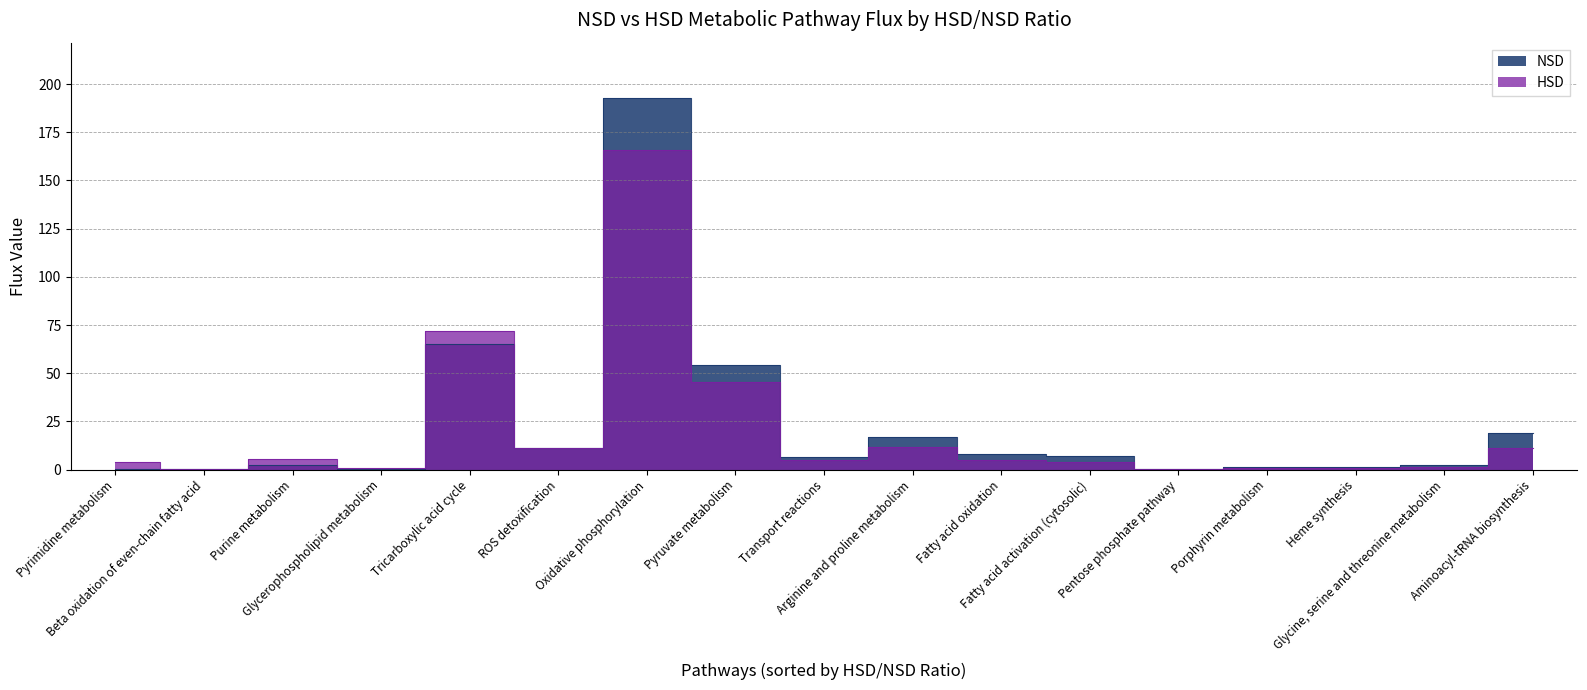

True or false: HSD has a value of 11.5 at Arginine and proline metabolism.

True